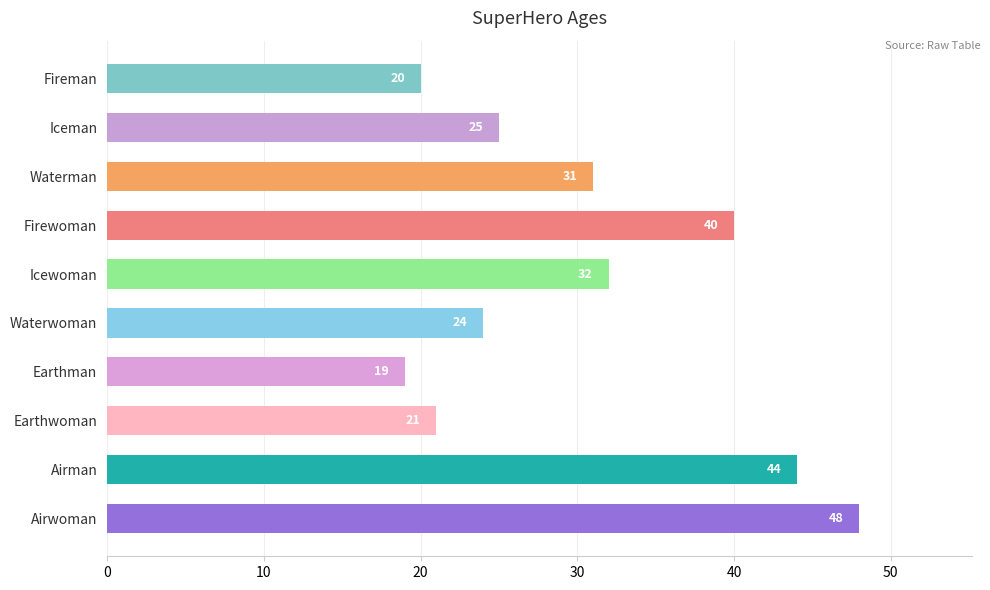

What is the greatest value displayed?

48